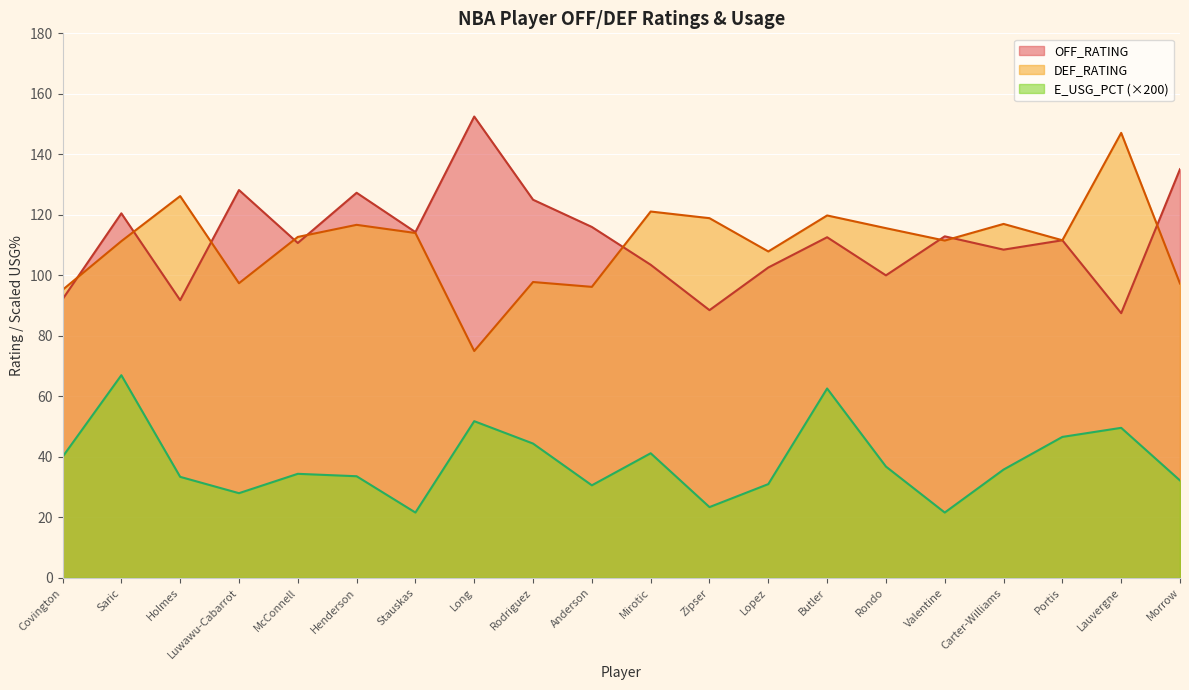

What are all the series names shown in the legend?

OFF_RATING, DEF_RATING, E_USG_PCT (×200)